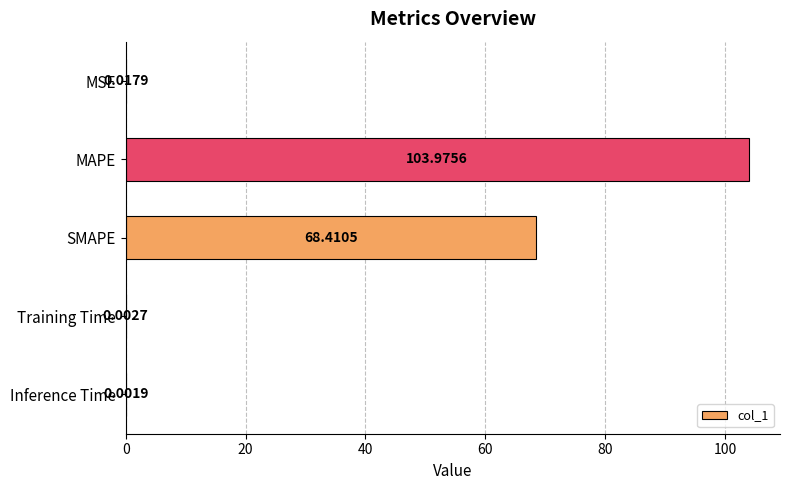

At which label is the value closest to 51?

SMAPE